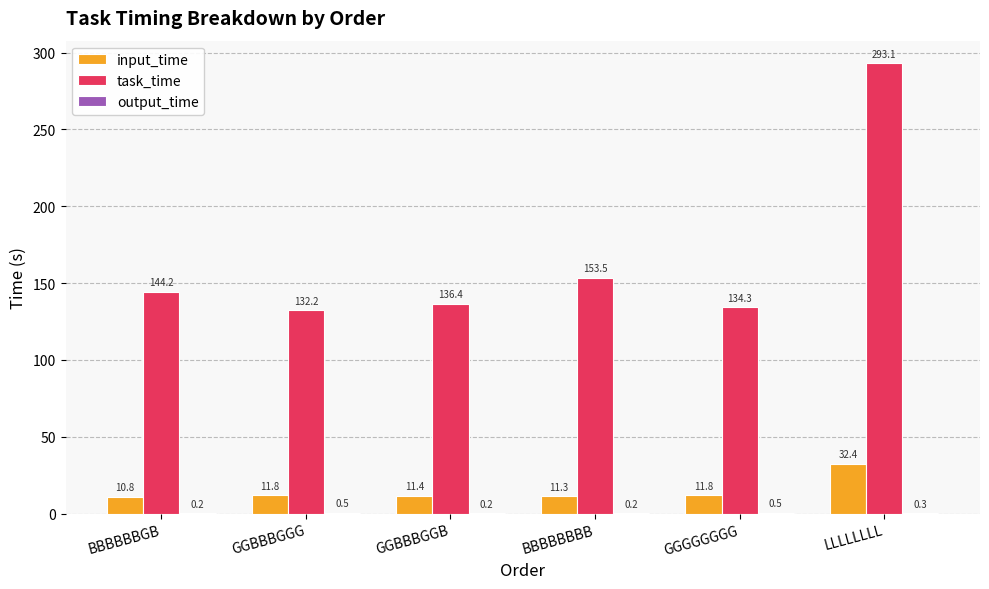

The value of input_time at BBBBBBGB is 10.8. True or false?

True